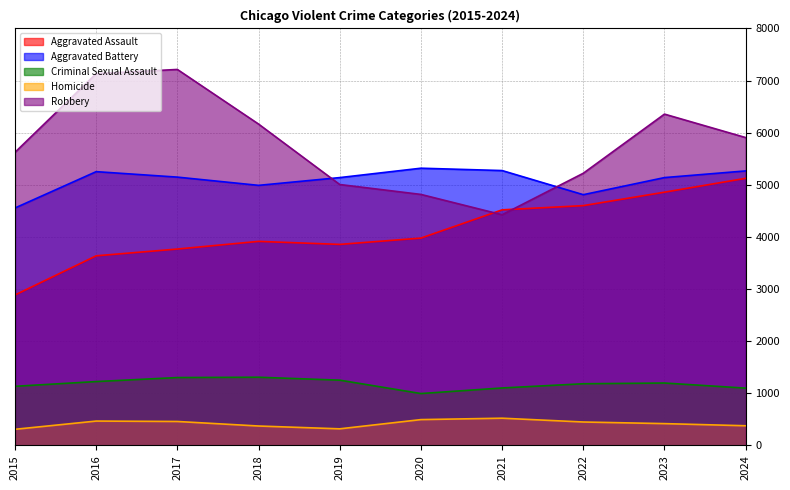

What is the maximum value shown in the chart?

7214